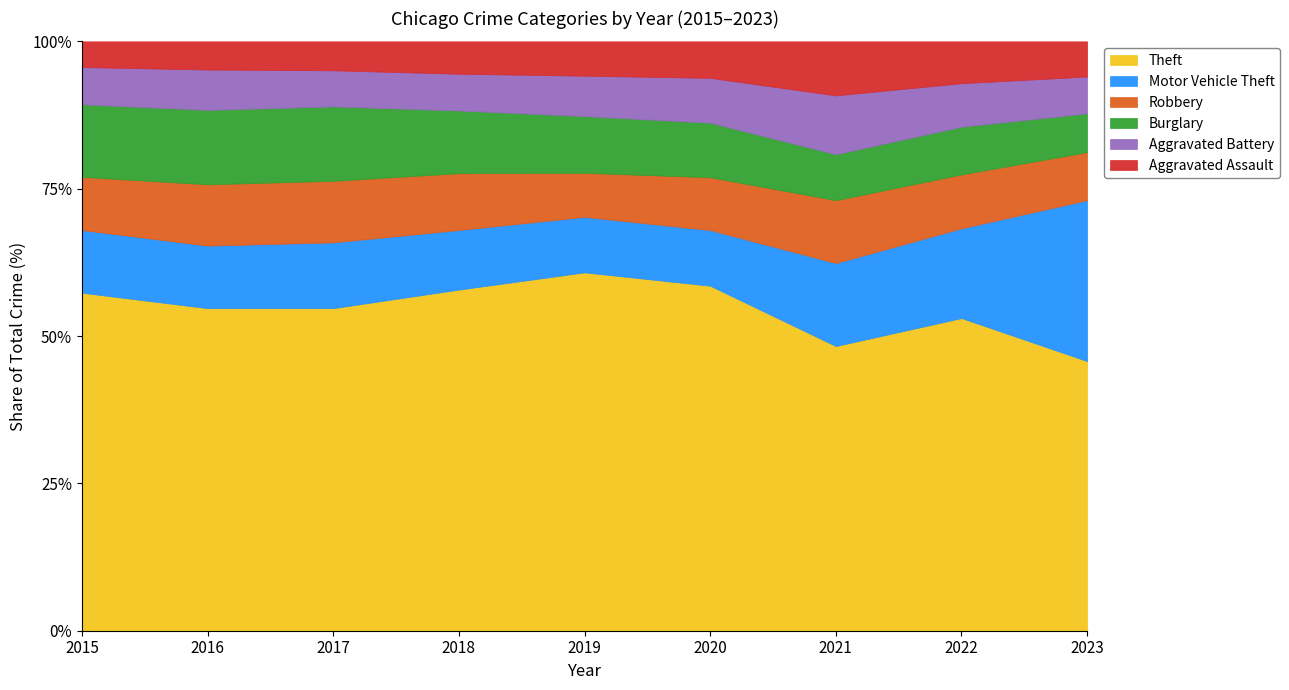

At which label does Theft reach its peak?

2019